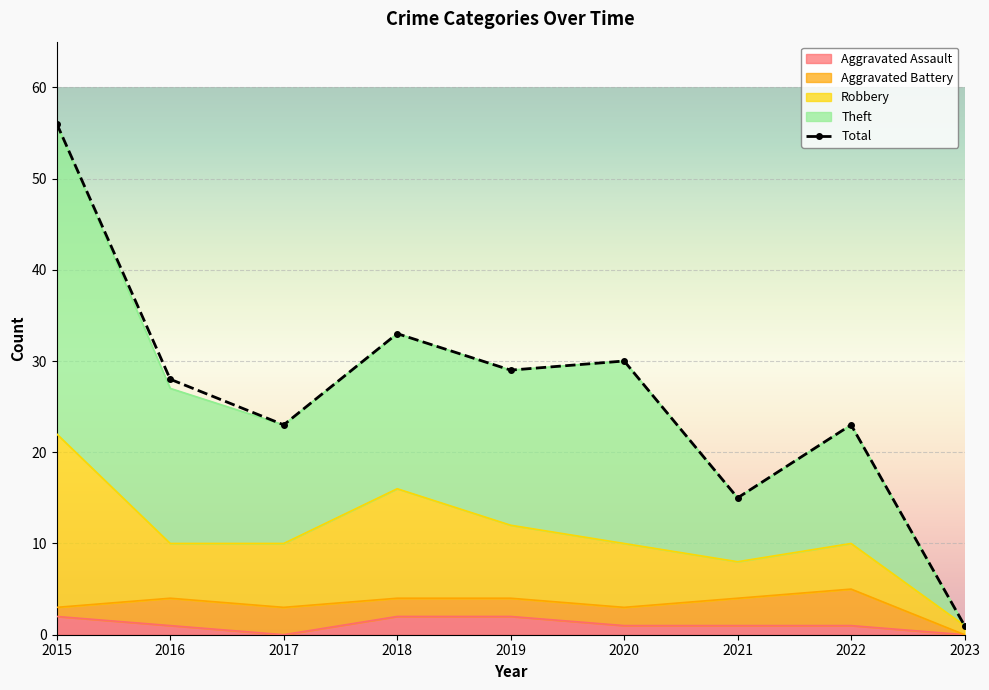

List the labels in order of value, largest first.

2015, 2018, 2020, 2019, 2016, 2017, 2022, 2021, 2023